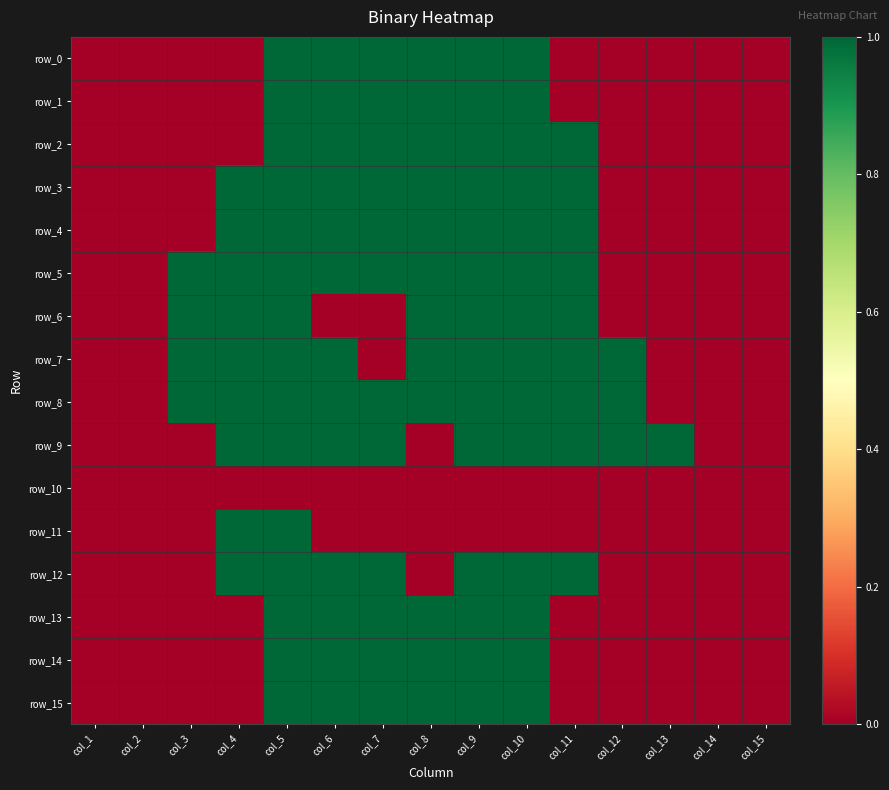

Rank the categories by row_9 value from lowest to highest.

col_1, col_2, col_3, col_8, col_14, col_15, col_4, col_5, col_6, col_7, col_9, col_10, col_11, col_12, col_13